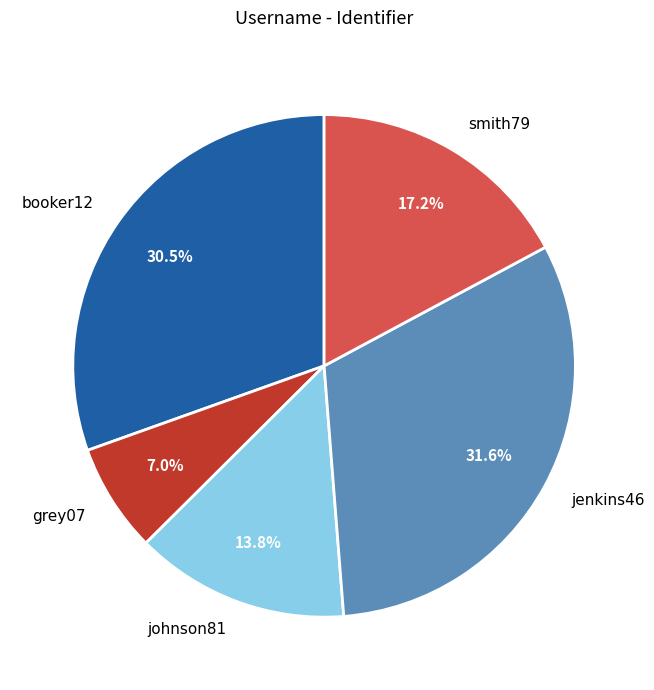

Is it true that grey07 is 1% of the pie?

False